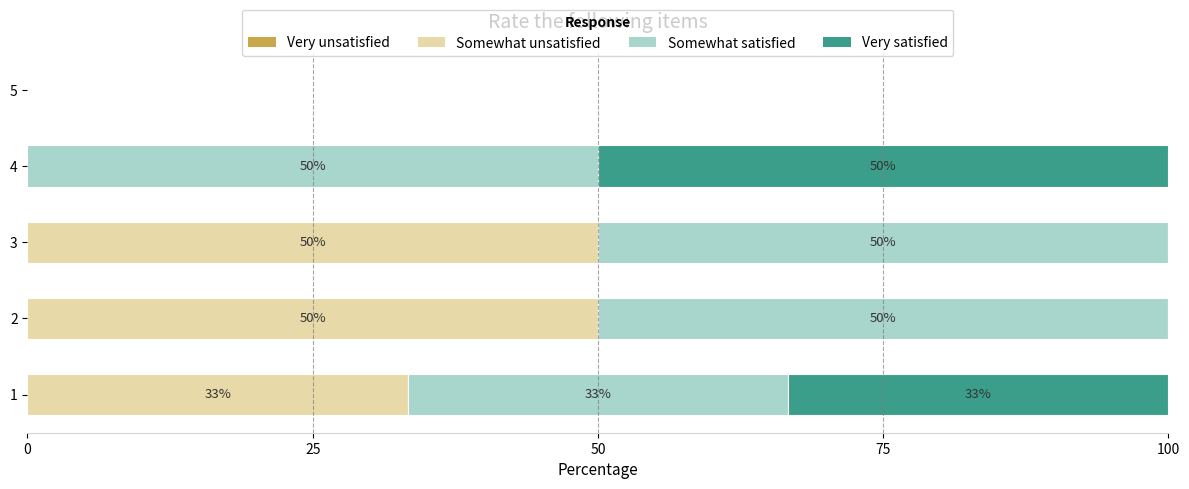

Is it true that Somewhat unsatisfied equals 50.0 at 2?

True